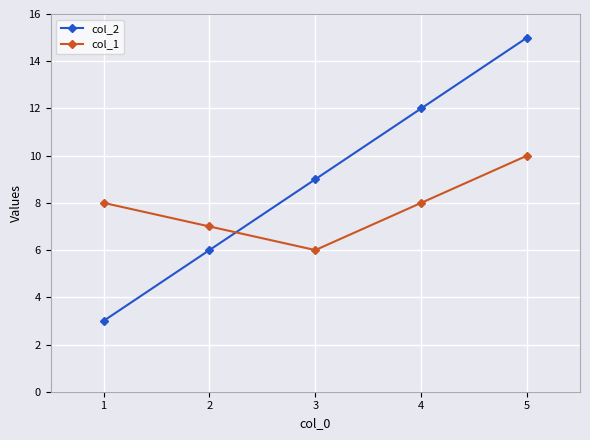

What are all the series names shown in the legend?

col_2, col_1